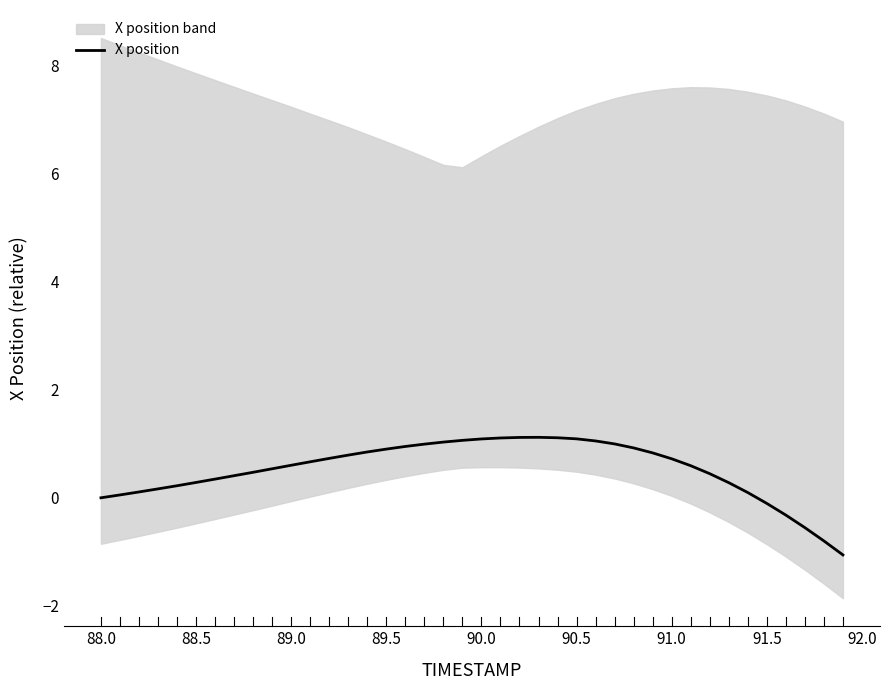

How many positive values are there?

34